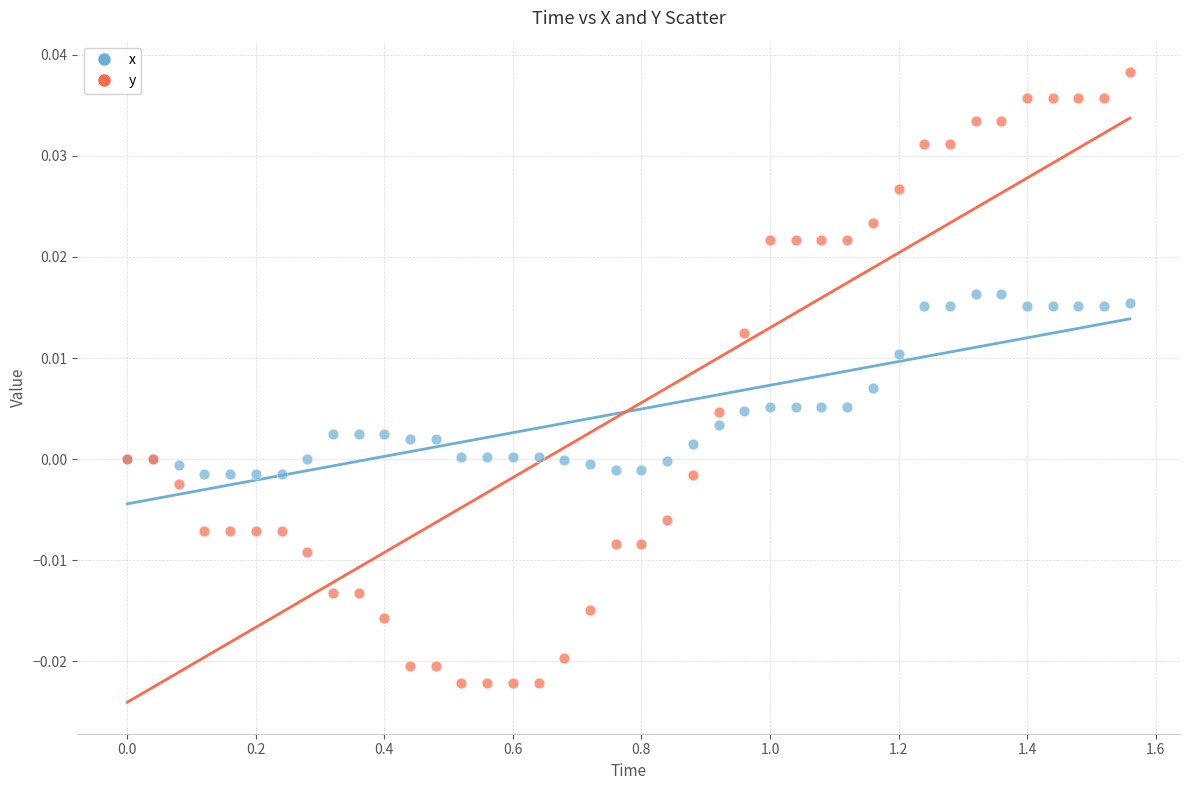

Which series reaches the maximum Y coordinate?

y